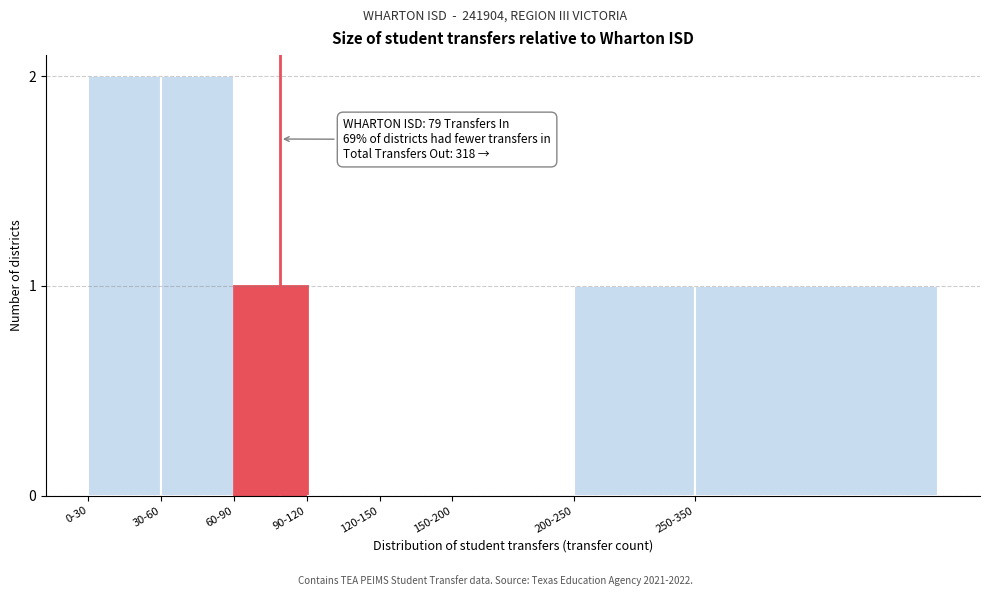

Reading right to left, list all the values displayed in this chart.

250-350=1	200-250=1	150-200=0	120-150=0	90-120=0	60-90=1	30-60=2	0-30=2